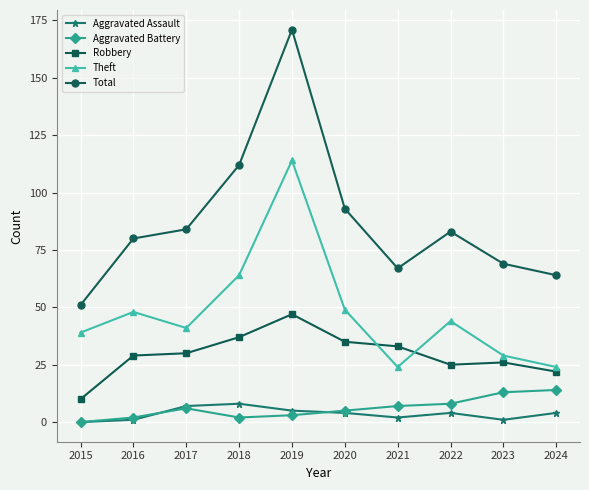

True or false: Aggravated Assault has more than 1 points higher than both neighbors.

True